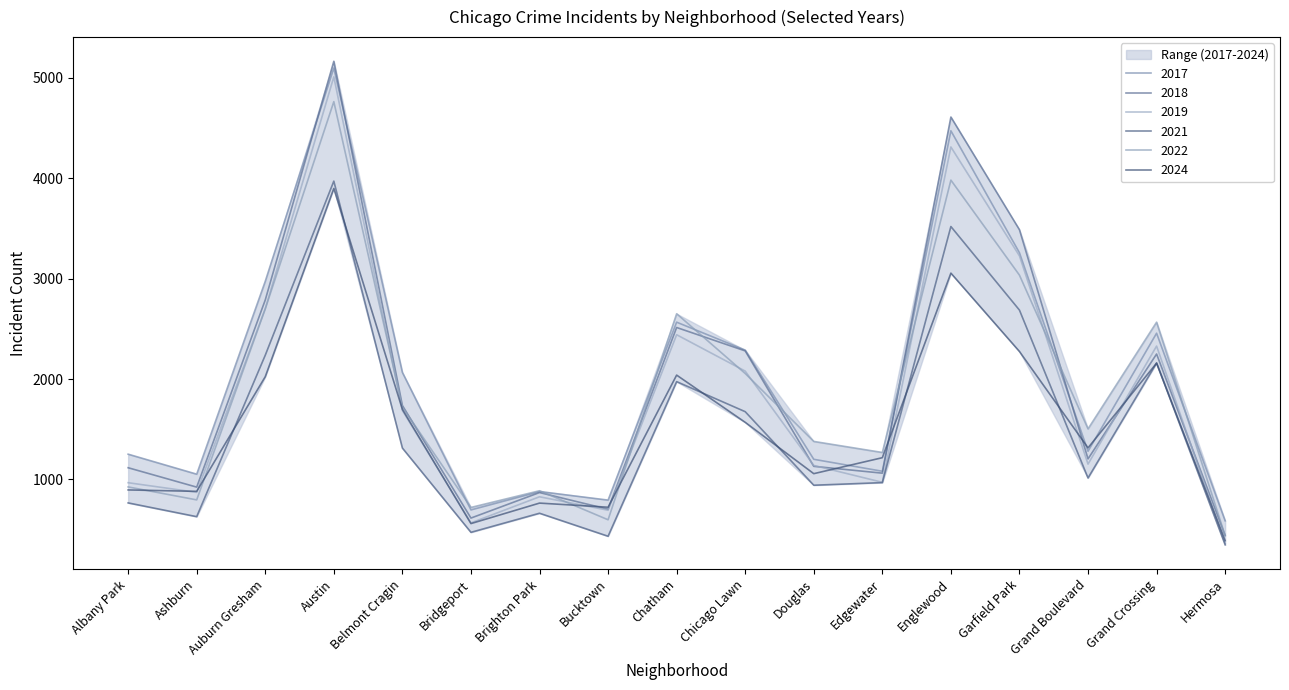

Reading left to right, extract all data points from this chart.

2019: Albany Park=968	Ashburn=872	Auburn Gresham=2700	Austin=5008	Belmont Cragin=1687	Bridgeport=568	Brighton Park=828	Bucktown=694	Chatham=2441	Chicago Lawn=2079	Douglas=1140	Edgewater=972	Englewood=4310	Garfield Park=3226	Grand Boulevard=1153	Grand Crossing=2328	Hermosa=365
2022: Albany Park=926	Ashburn=797	Auburn Gresham=2698	Austin=4761	Belmont Cragin=1720	Bridgeport=722	Brighton Park=888	Bucktown=599	Chatham=2650	Chicago Lawn=2055	Douglas=1379	Edgewater=1269	Englewood=3980	Garfield Park=3034	Grand Boulevard=1504	Grand Crossing=2566	Hermosa=441
2024: Albany Park=896	Ashburn=882	Auburn Gresham=2023	Austin=3897	Belmont Cragin=1698	Bridgeport=561	Brighton Park=765	Bucktown=724	Chatham=2039	Chicago Lawn=1569	Douglas=1058	Edgewater=1217	Englewood=3054	Garfield Park=2274	Grand Boulevard=1315	Grand Crossing=2158	Hermosa=391
2017: Albany Park=1252	Ashburn=1053	Auburn Gresham=2973	Austin=5096	Belmont Cragin=2066	Bridgeport=697	Brighton Park=879	Bucktown=795	Chatham=2566	Chicago Lawn=2288	Douglas=1201	Edgewater=1082	Englewood=4471	Garfield Park=3257	Grand Boulevard=1281	Grand Crossing=2456	Hermosa=589
2018: Albany Park=1117	Ashburn=924	Auburn Gresham=2787	Austin=5163	Belmont Cragin=1737	Bridgeport=616	Brighton Park=870	Bucktown=704	Chatham=2513	Chicago Lawn=2280	Douglas=1131	Edgewater=1063	Englewood=4608	Garfield Park=3486	Grand Boulevard=1205	Grand Crossing=2249	Hermosa=443
2021: Albany Park=767	Ashburn=630	Auburn Gresham=2237	Austin=3970	Belmont Cragin=1313	Bridgeport=474	Brighton Park=664	Bucktown=435	Chatham=1974	Chicago Lawn=1675	Douglas=943	Edgewater=969	Englewood=3518	Garfield Park=2686	Grand Boulevard=1015	Grand Crossing=2160	Hermosa=350